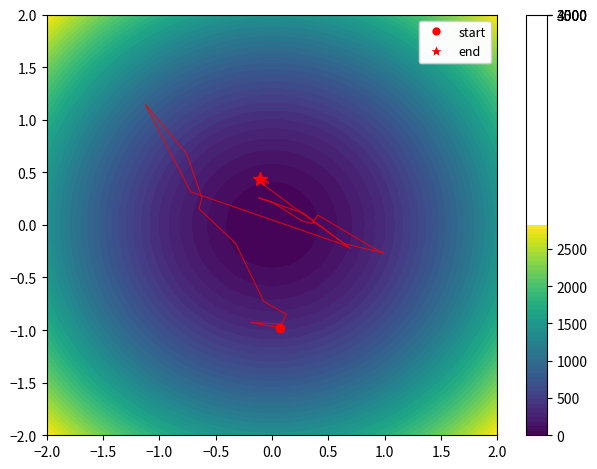

Reading left to right, list all the values displayed in this chart.

-1.0	-0.9	-0.9	-0.9	-0.7	-0.2	0.1	0.2	0.3	0.7	1.1	0.3	-0.2	-0.2	0.1	0.3	0.2	0.0	0.0	0.1	-0.2	-0.3	-0.2	0.2	0.4	0.4	0.4	0.4	0.4